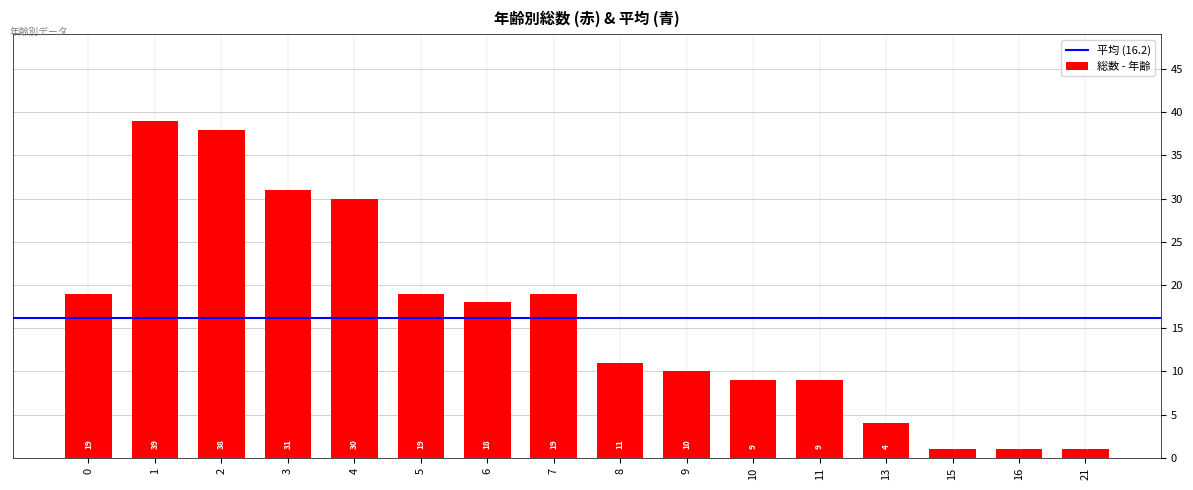

What is the sum of the values at 7 and 11?

28